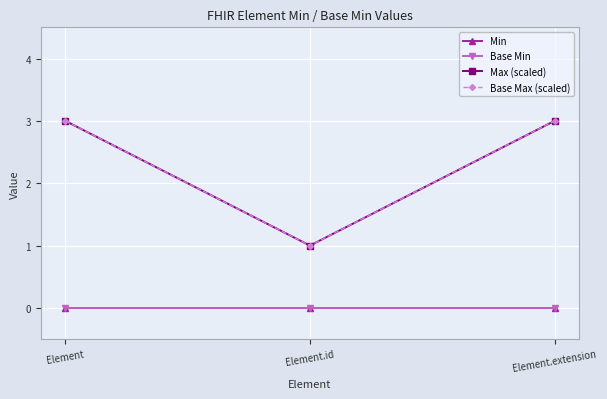

How many data points does each series have?

3